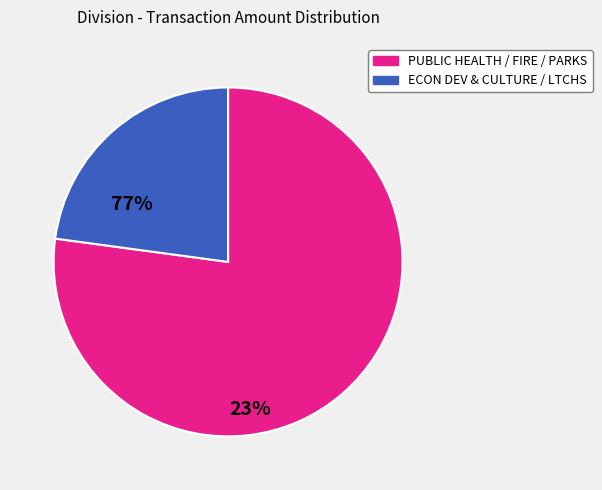

Is there any slice that represents more than half of the pie?

Yes